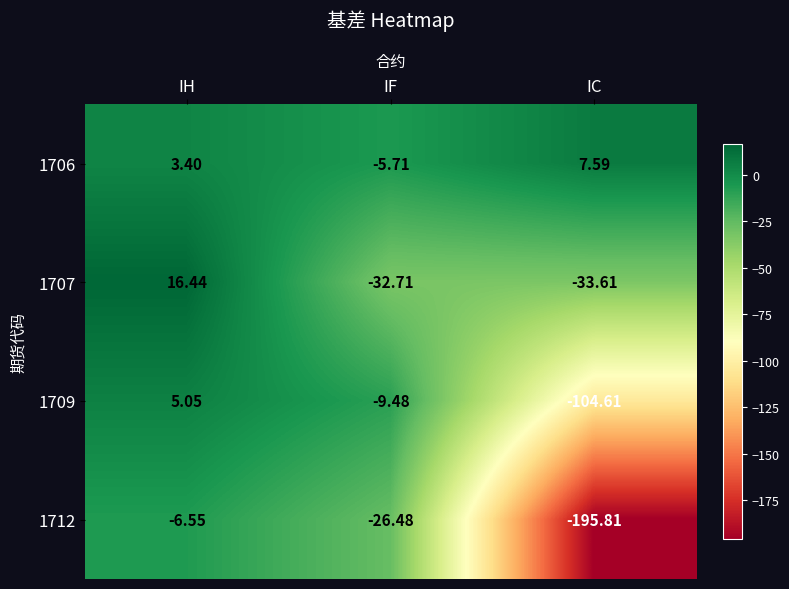

Which series has the largest range (max minus min)?

1712